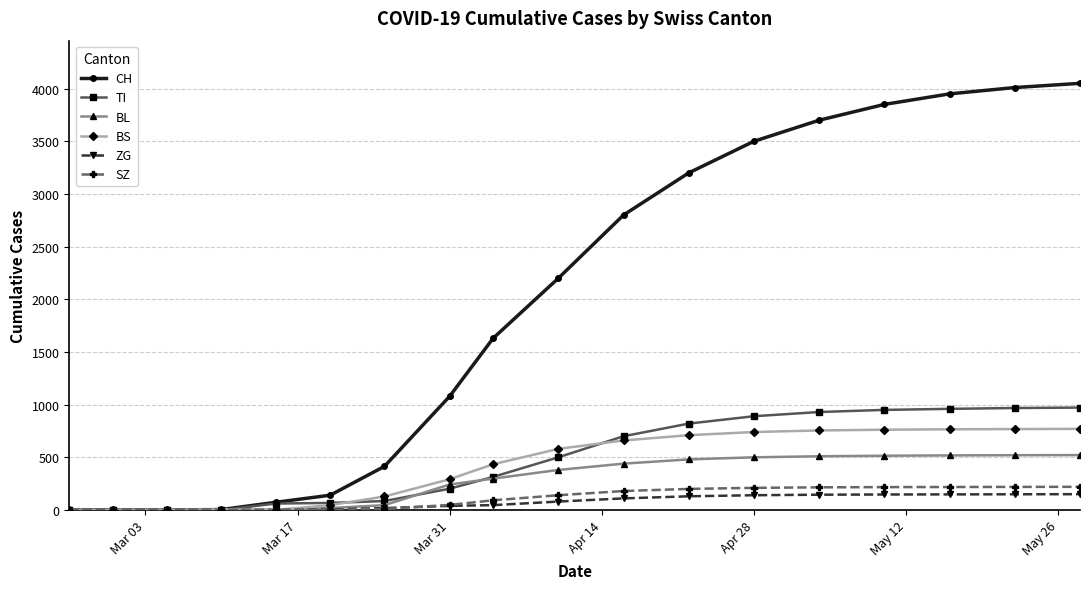

Which series has the widest spread of values?

CH